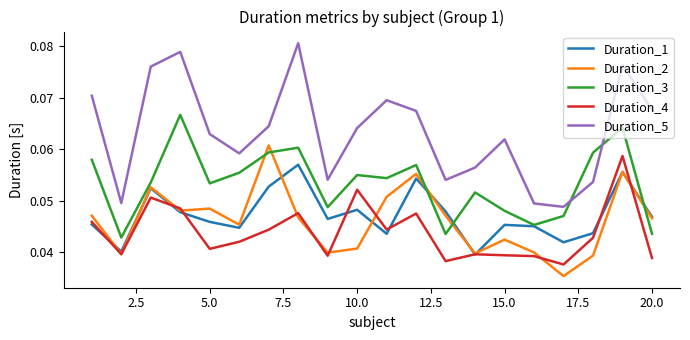

Which series has the widest spread of values?

Duration_5